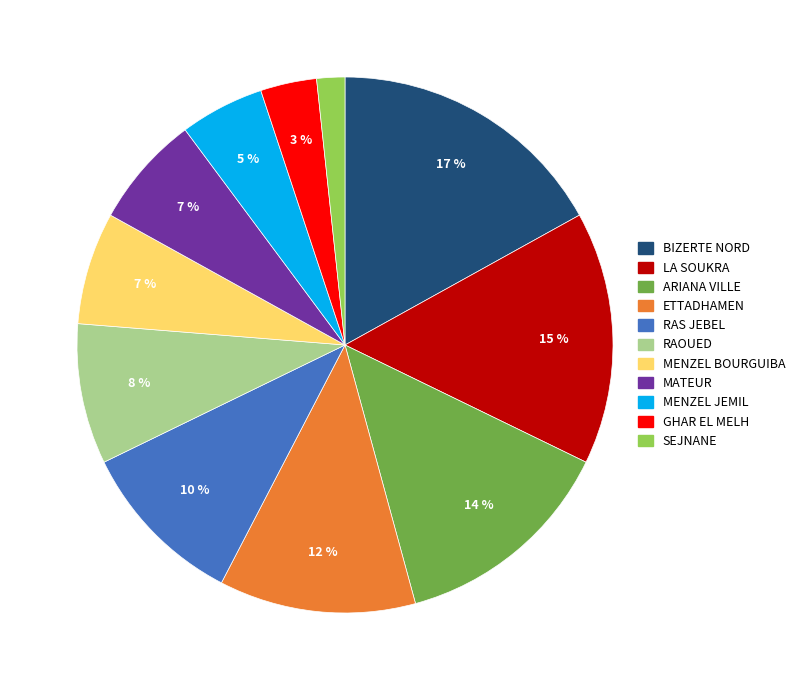

Do MATEUR and ARIANA VILLE together represent more than half of the pie?

No